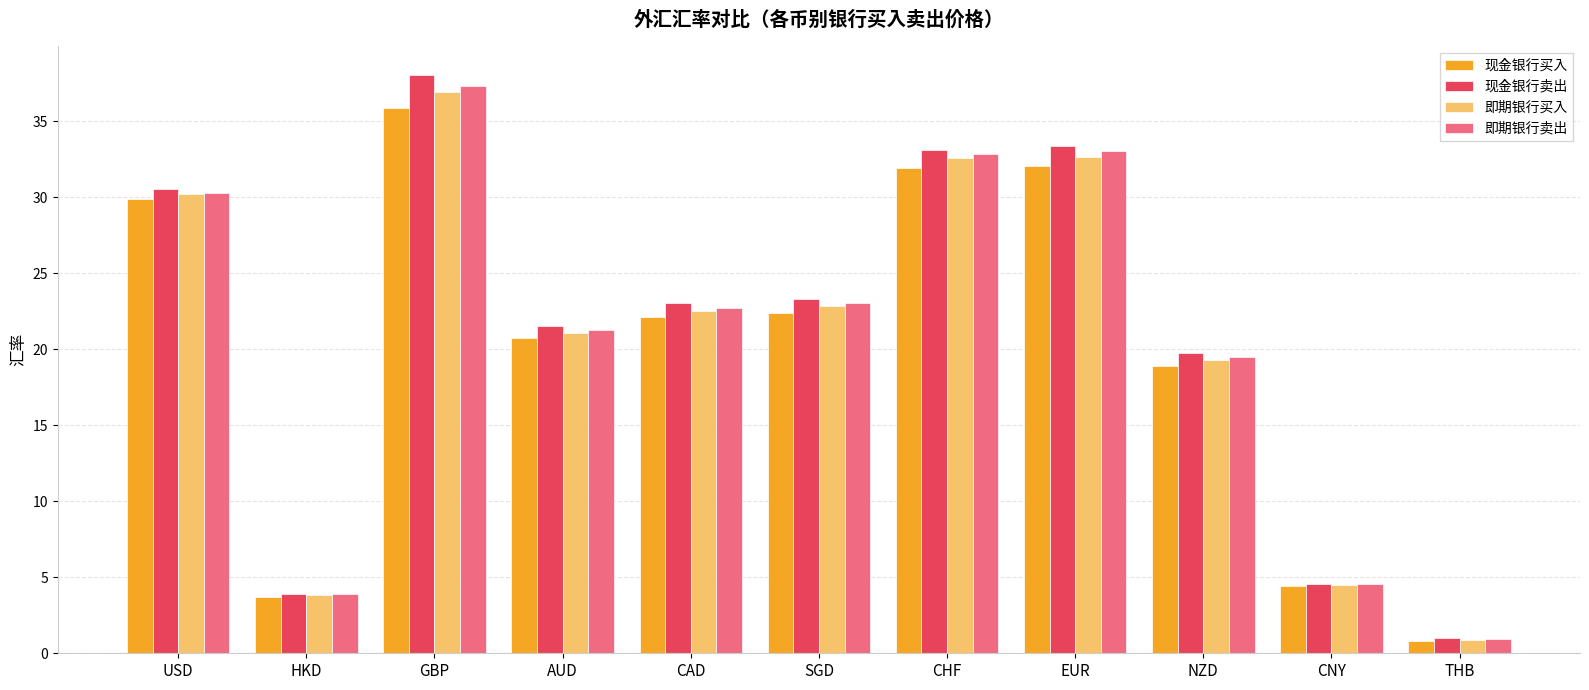

How many bars are there in total?

44